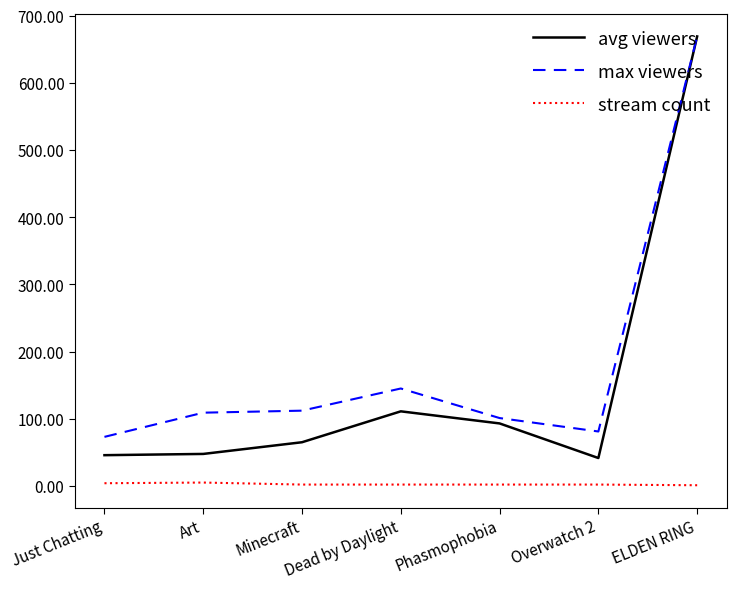

True or false: max viewers has a value of 109.0 at Art.

True